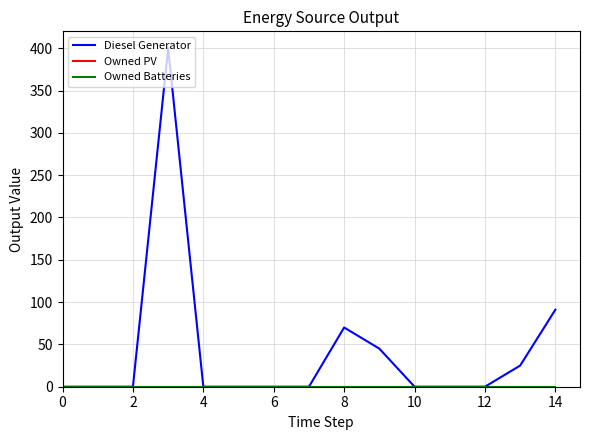

Is this an area chart (filled region under the line)?

No